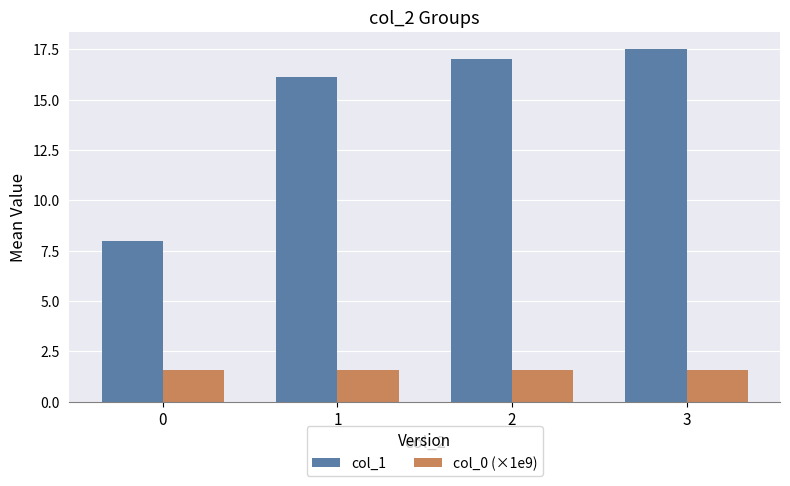

List the labels in order of col_1 value, largest first.

3, 2, 1, 0